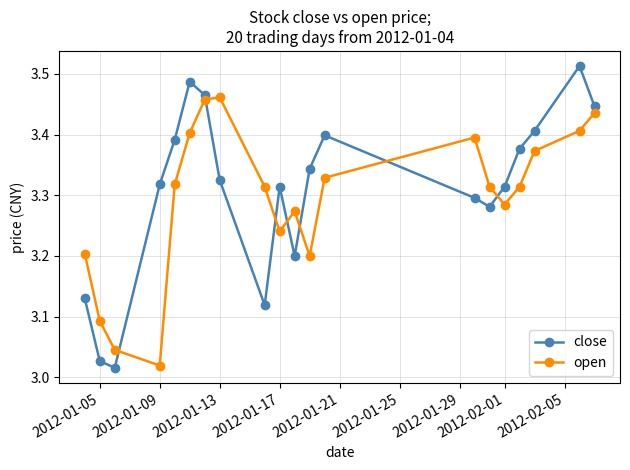

How many intersections are there between close and open?

7